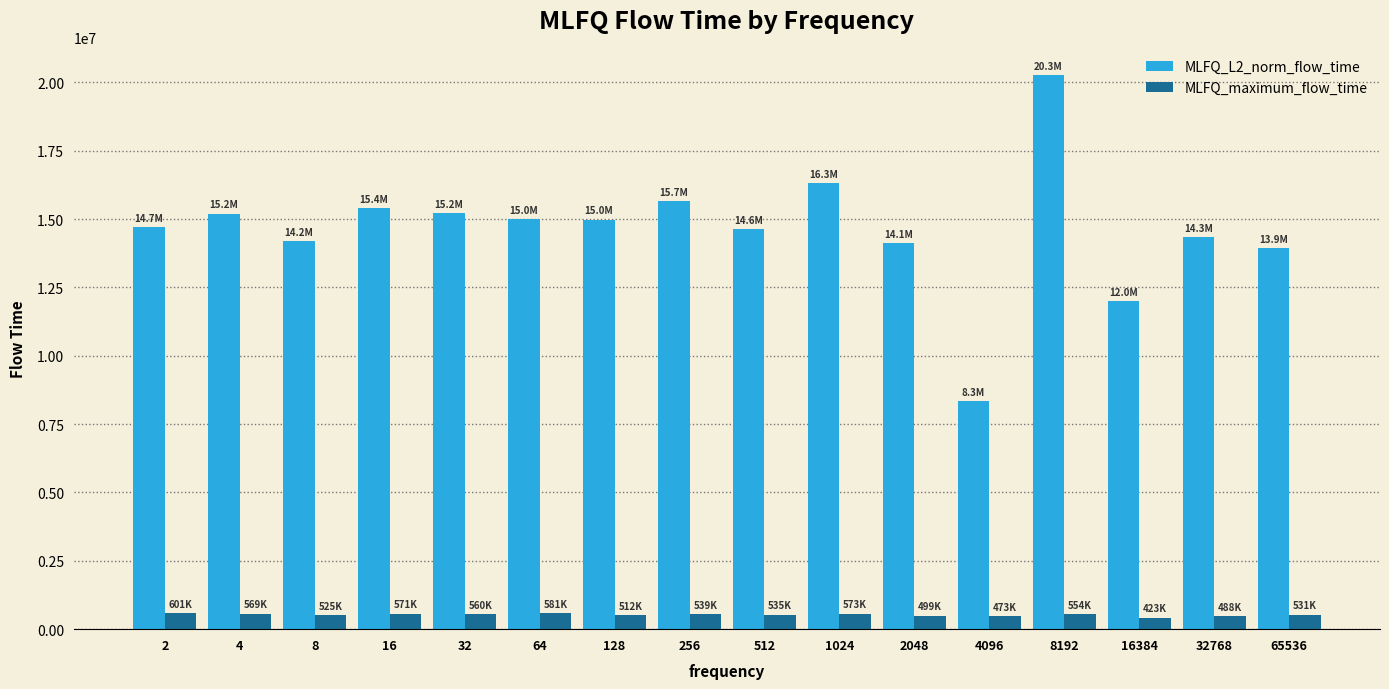

Which series has the largest total across all categories?

MLFQ_L2_norm_flow_time